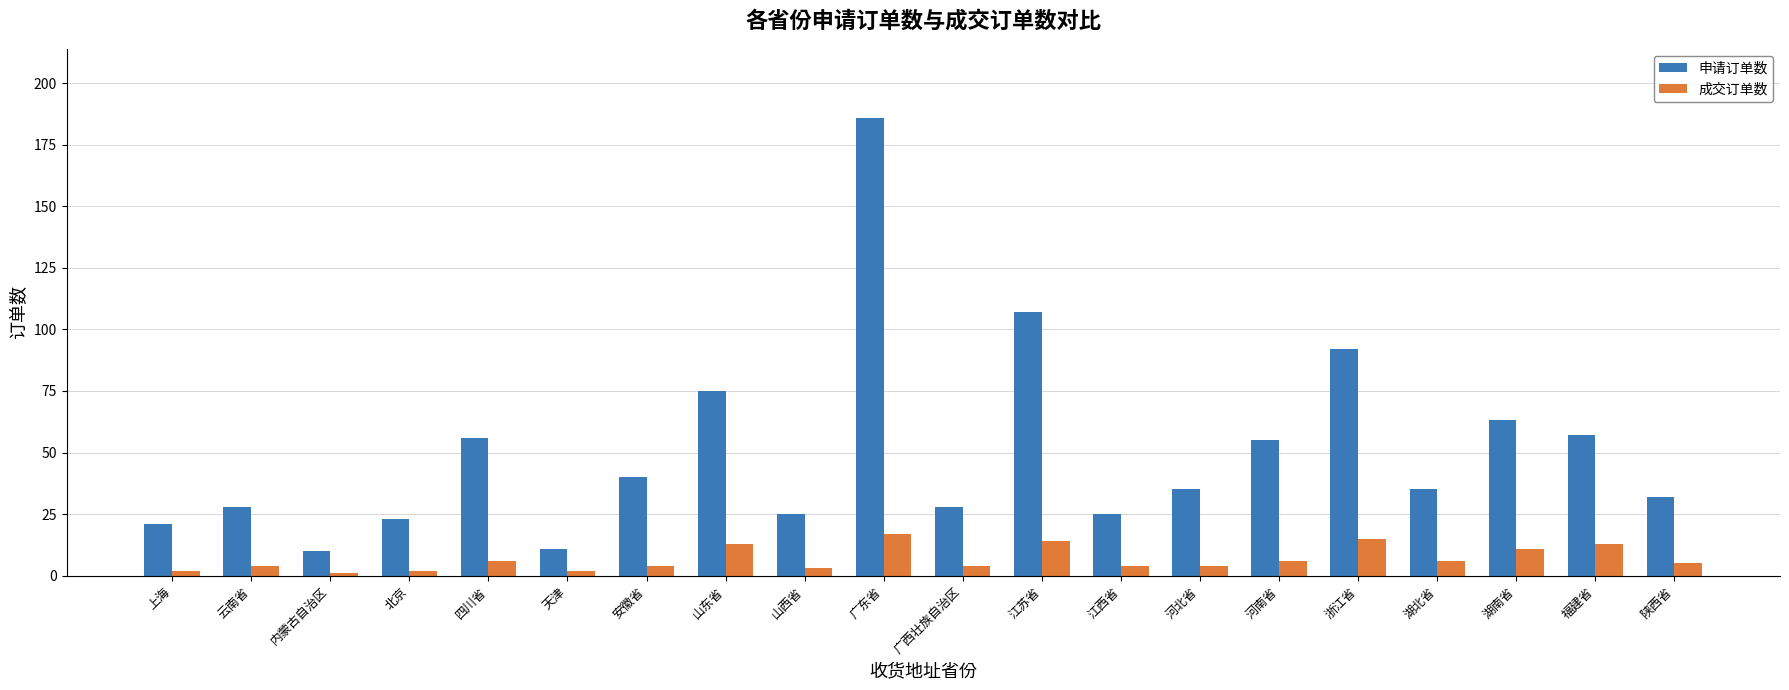

Which label corresponds to the largest value in the chart?

广东省